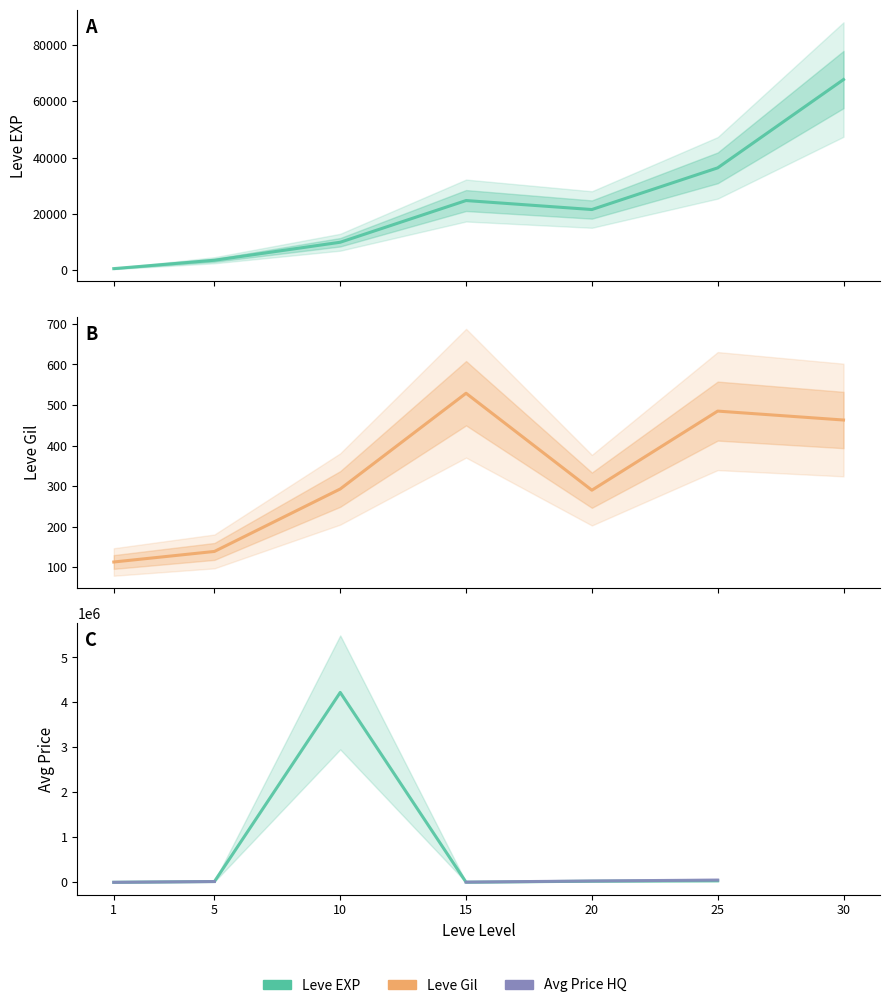

In currentAveragePrice, how many points are lower than both neighbors (excluding endpoints)?

1